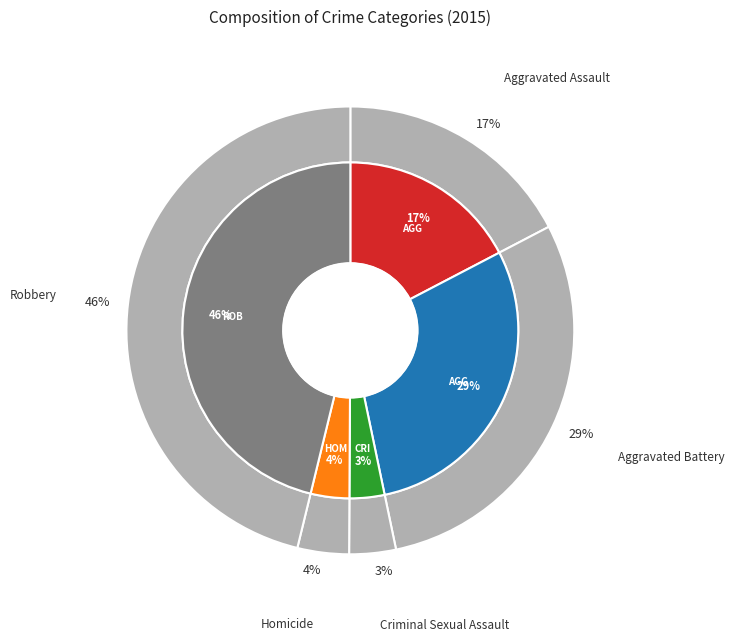

To the nearest percent, what portion does Criminal Sexual Assault represent?

3%